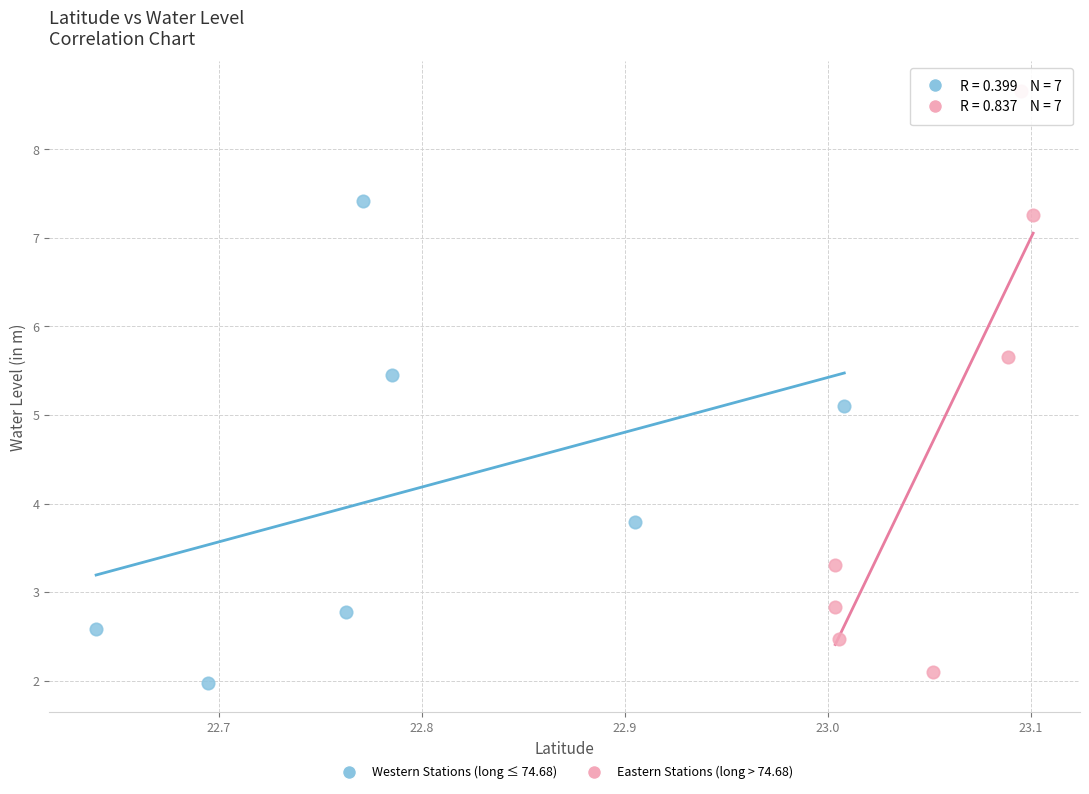

Which series reaches the maximum Y coordinate?

Eastern Stations (long > 74.68)